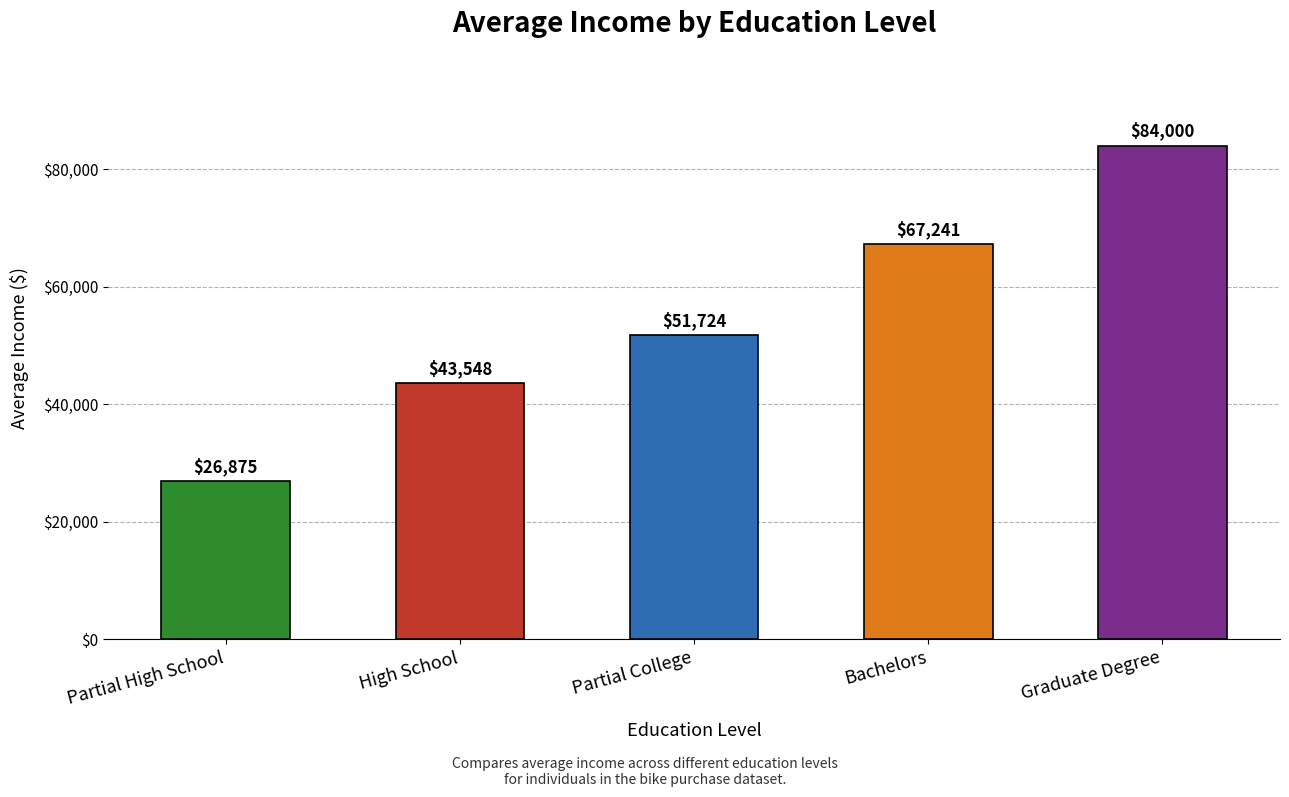

Rank the categories by value from lowest to highest.

Partial High School, High School, Partial College, Bachelors, Graduate Degree